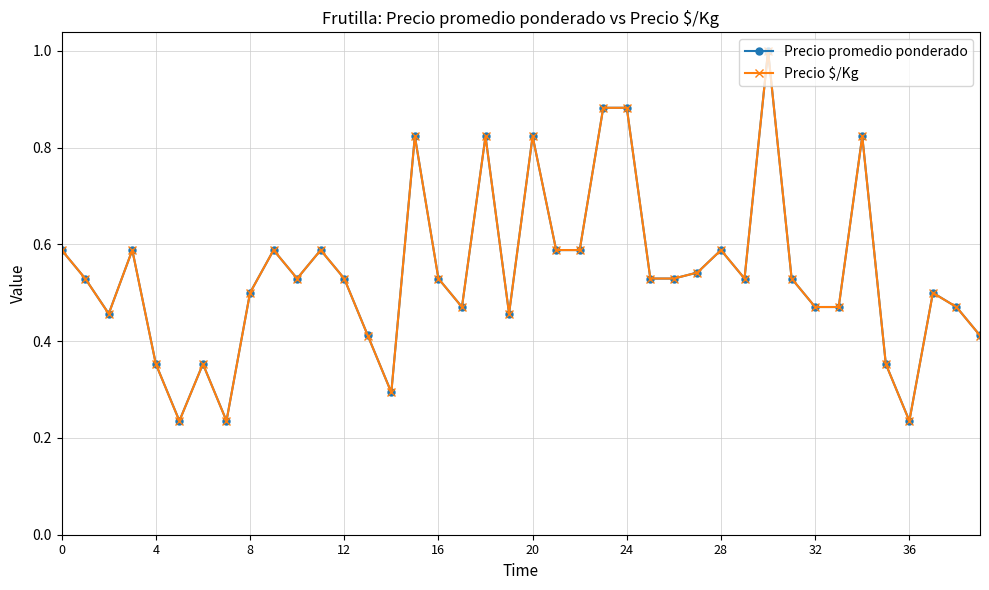

How many lines are shown in the chart?

2